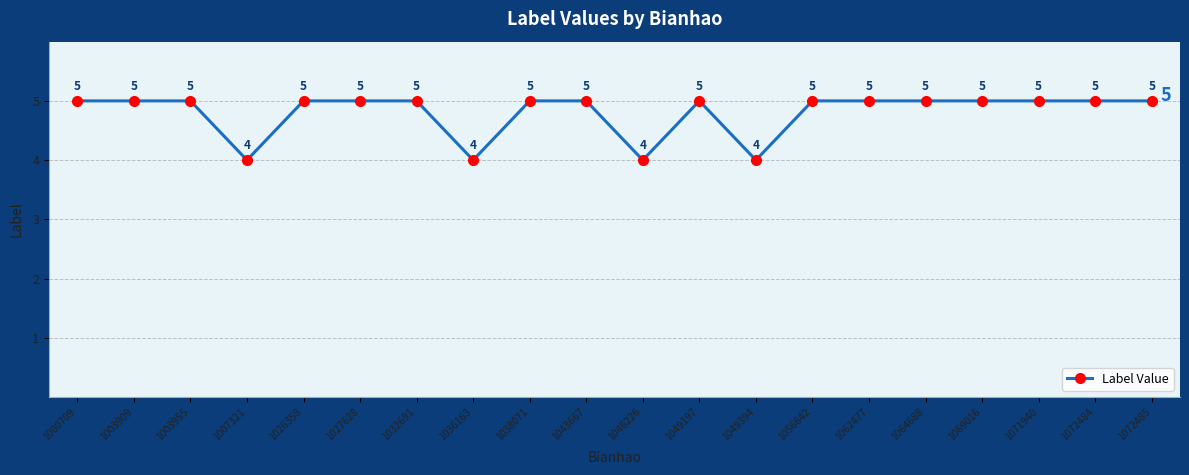

What is the difference between the second highest and minimum values?

1